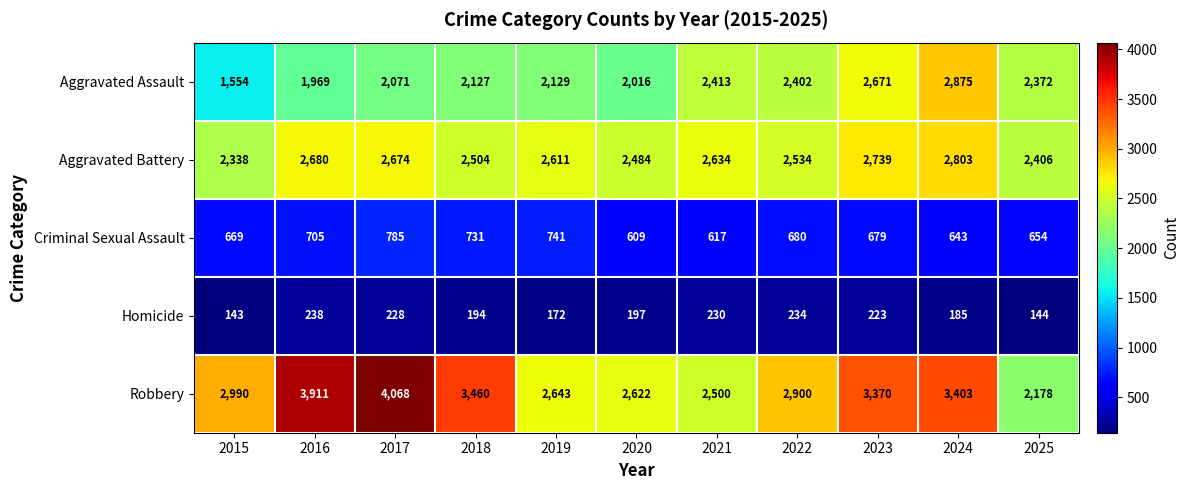

What is the minimum value shown in the chart?

143